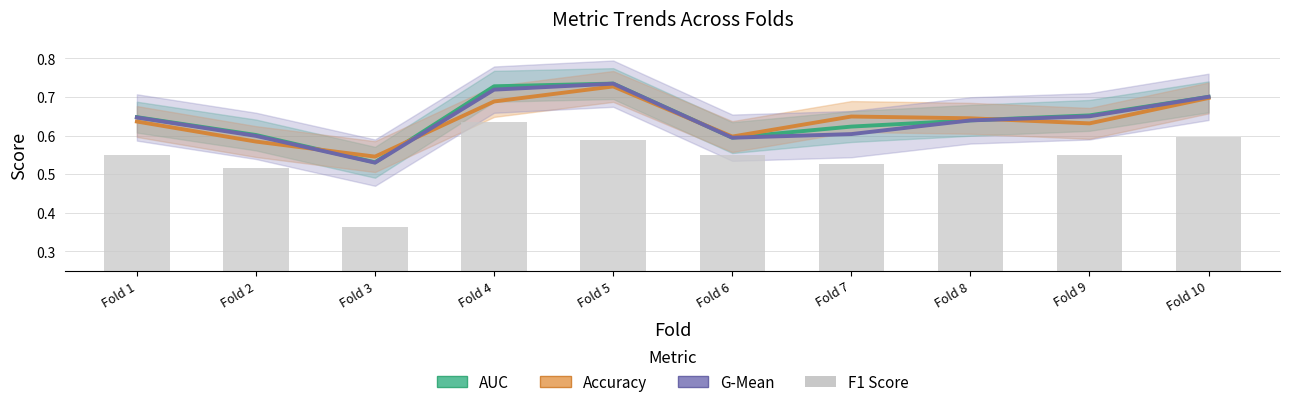

At which label does F1 Score reach its peak?

Fold 4